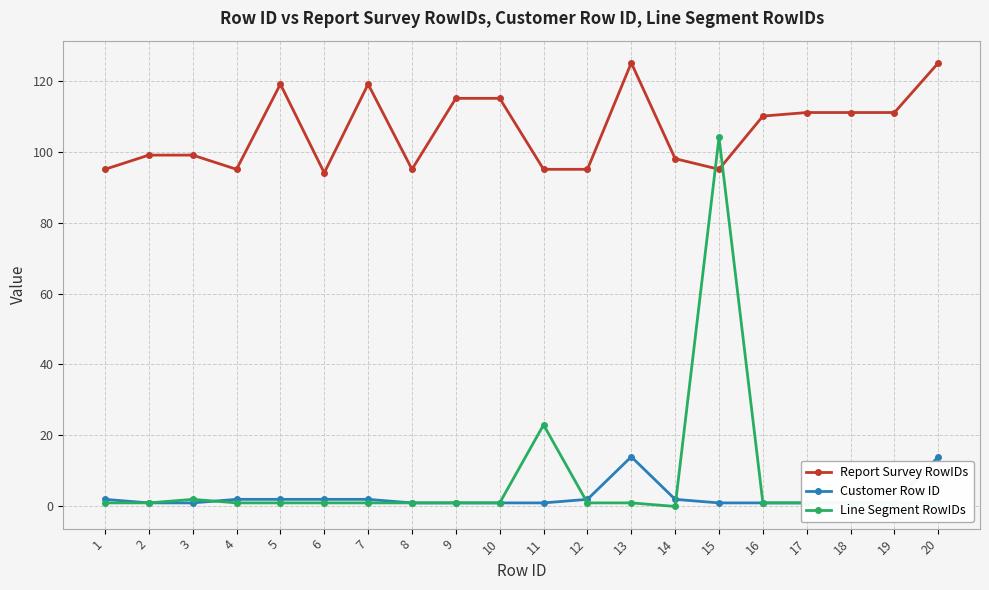

How many values in the Customer Row ID series exceed 1?

9